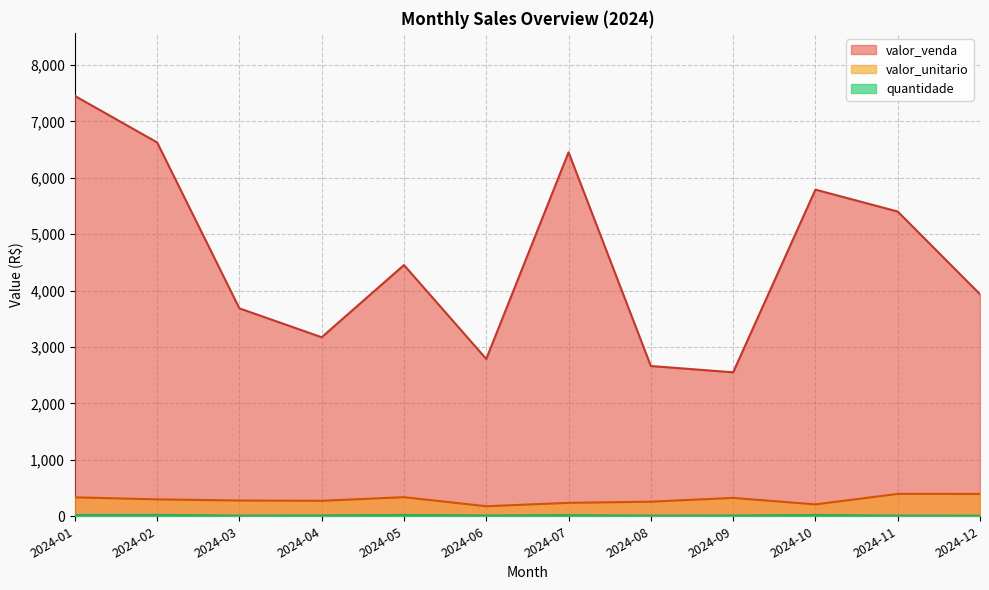

Rank the series at 12 from lowest to highest value.

quantidade, valor_unitario, valor_venda